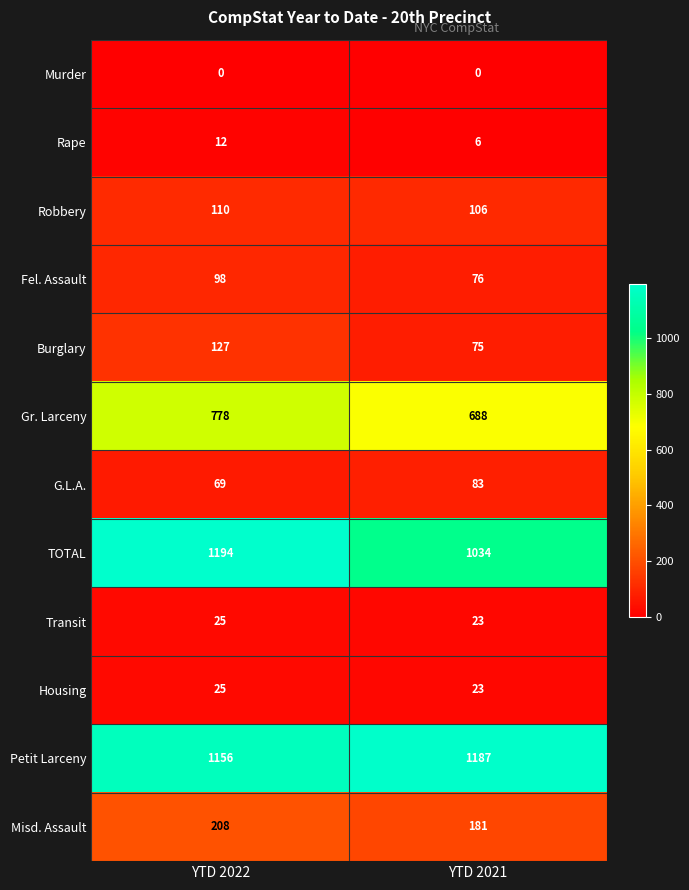

Which category has the highest value in the Misd. Assault series?

YTD 2022